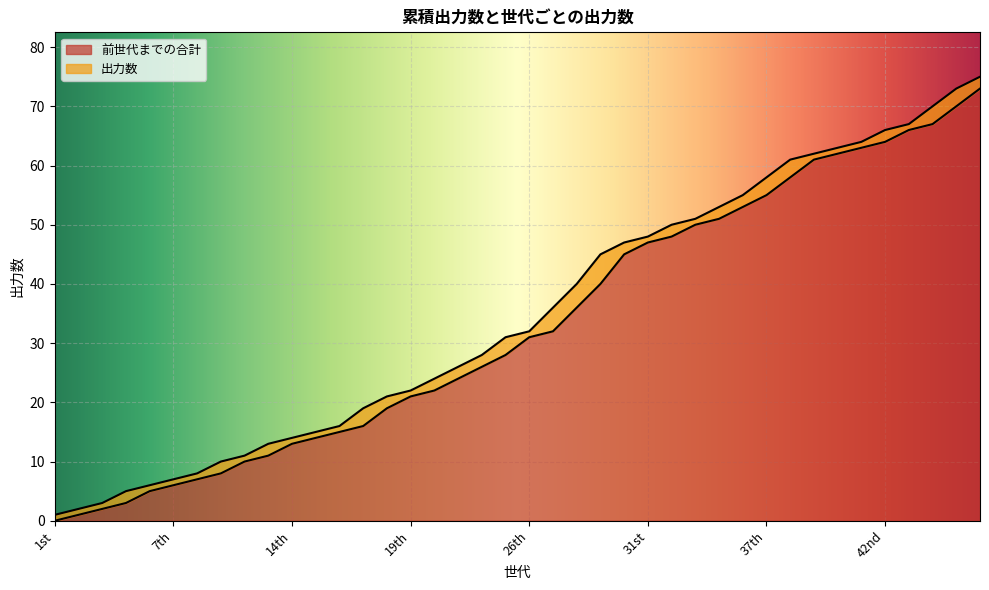

Which category has the highest value across all series?

48th